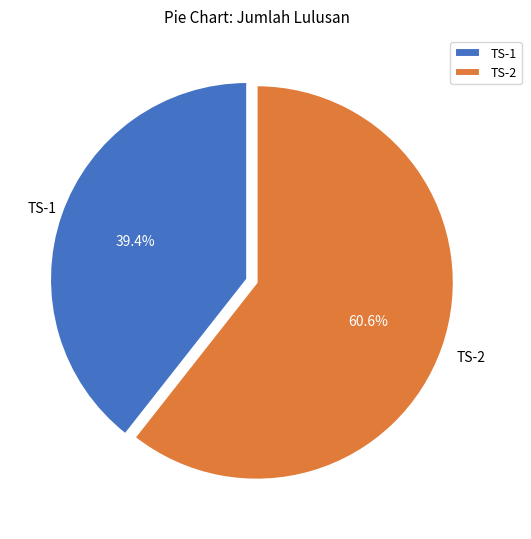

To the nearest percent, what portion does TS-2 represent?

61%